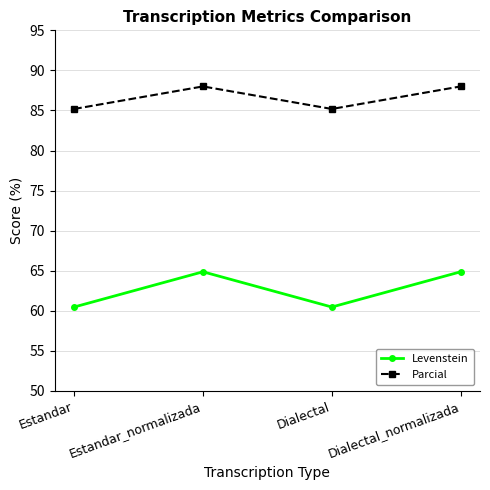

Where does the Levenstein series first go above 64?

Estandar_normalizada